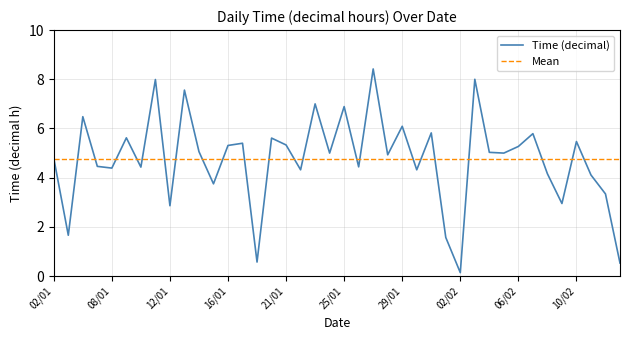

Rank the categories by value from lowest to highest.

02/02, 13/02, 18/01, 01/02, 03/01, 12/01, 09/02, 12/02, 15/01, 11/02, 08/02, 22/01, 30/01, 08/01, 10/01, 26/01, 07/01, 02/01, 28/01, 24/01, 05/02, 04/02, 14/01, 06/02, 16/01, 21/01, 17/01, 10/02, 20/01, 09/01, 07/02, 31/01, 29/01, 06/01, 25/01, 23/01, 13/01, 11/01, 03/02, 27/01